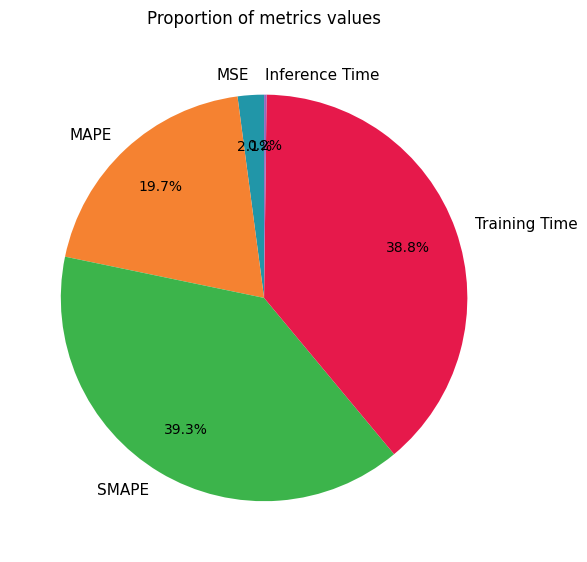

Which category has the biggest portion of the pie?

SMAPE